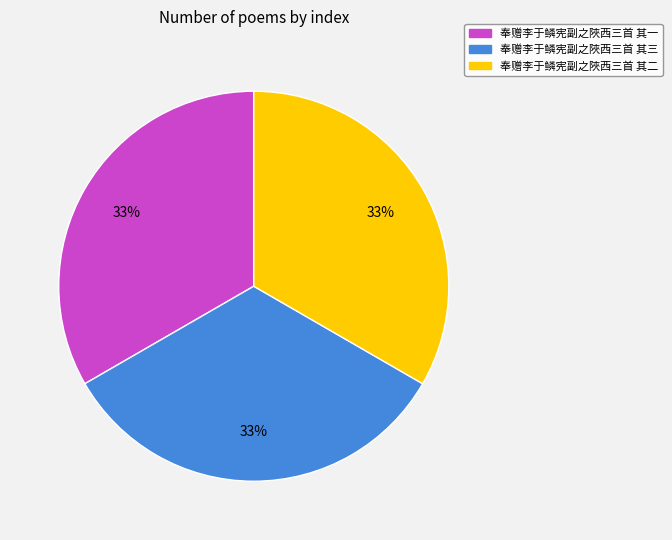

The 奉赠李于鳞宪副之陜西三首 其三 slice represents 47% of the pie. True or false?

False